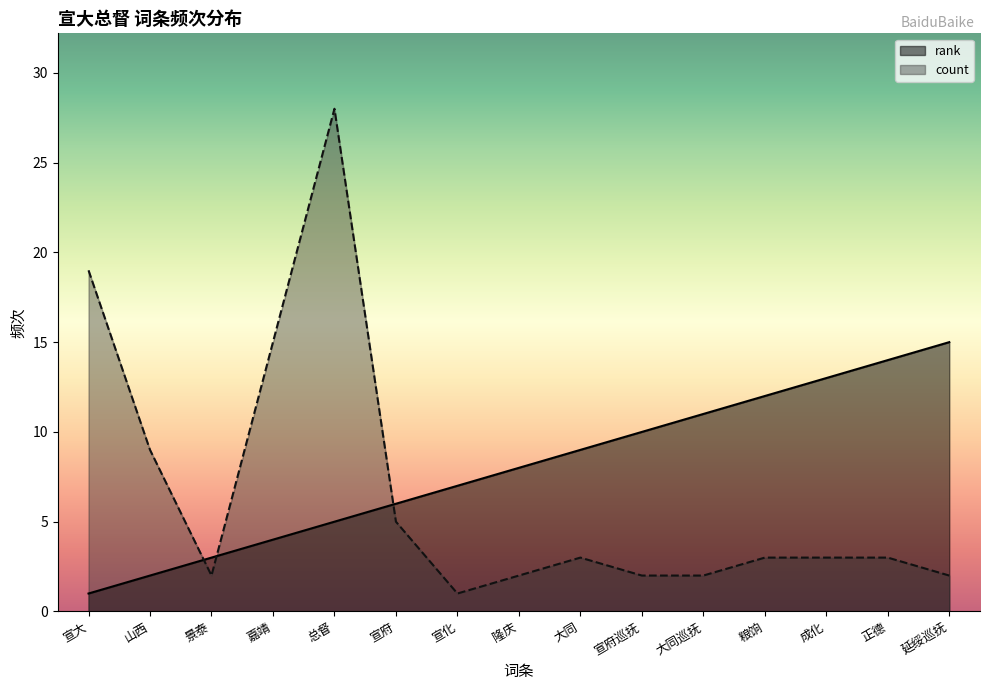

What is the lowest value of the rank series?

1